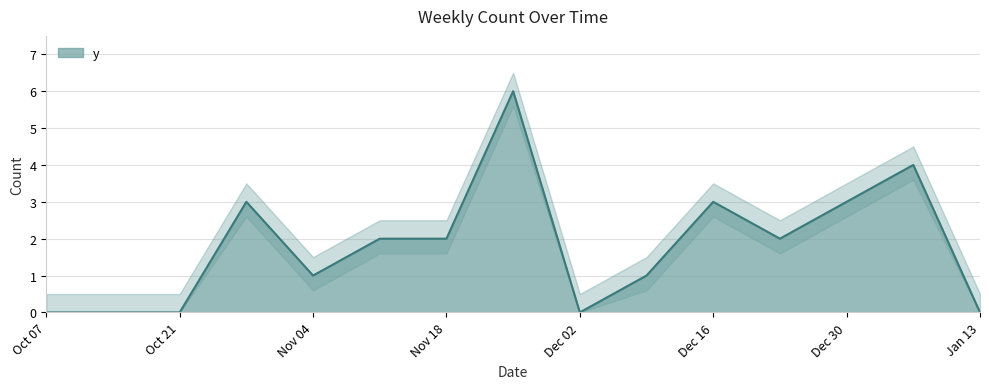

How many interior local peaks (higher than both neighbors) does the data have?

4